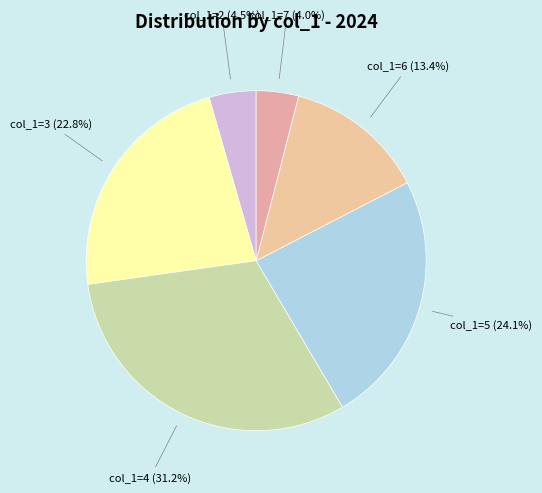

Count the number of slices in the pie.

6